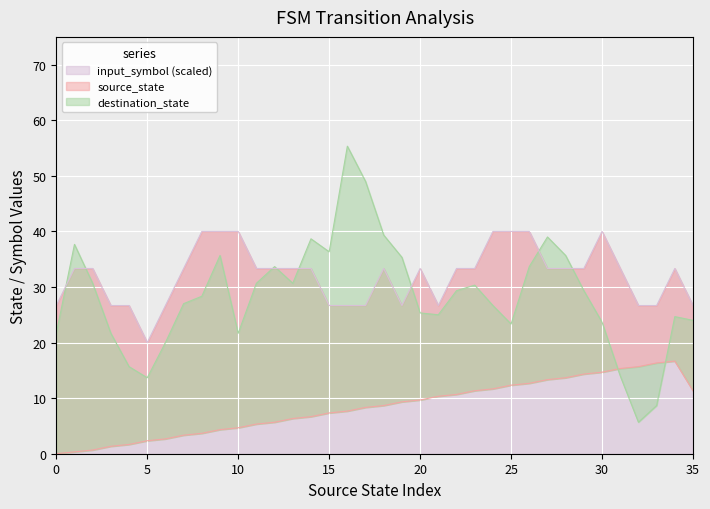

In input_num_series, how many points are lower than both neighbors (excluding endpoints)?

6